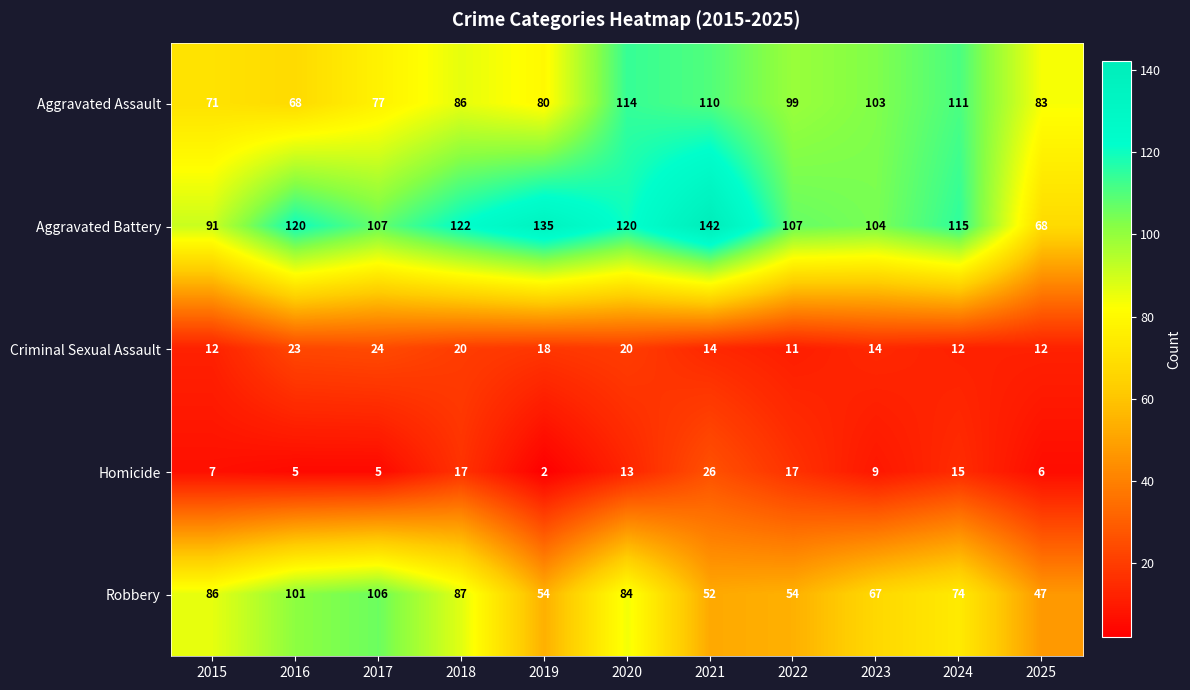

What is the total value across all series at 2021?

344